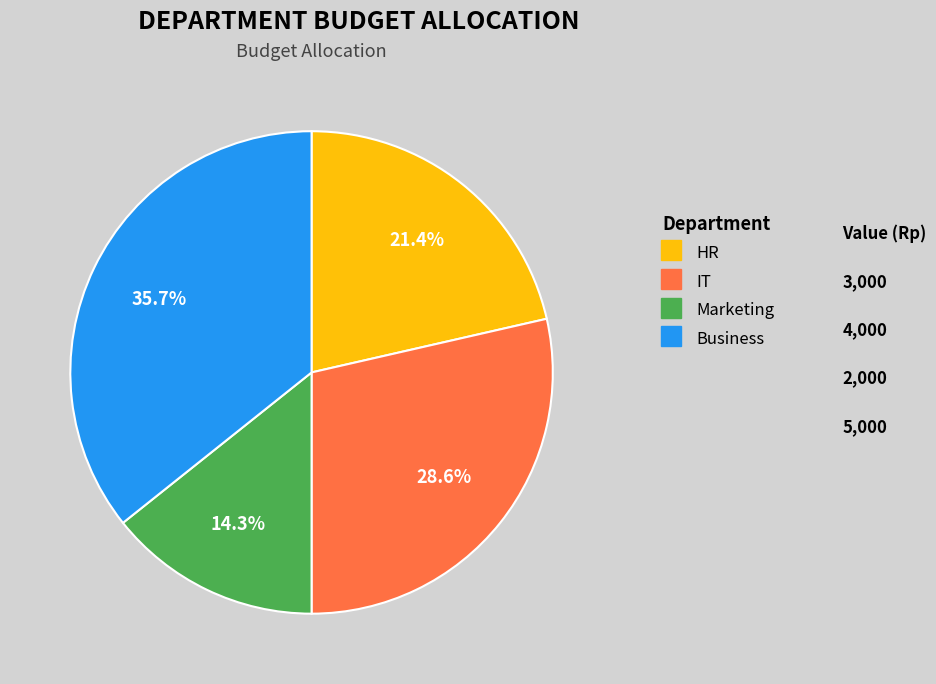

What percentage is the HR slice, to the nearest percent?

21%